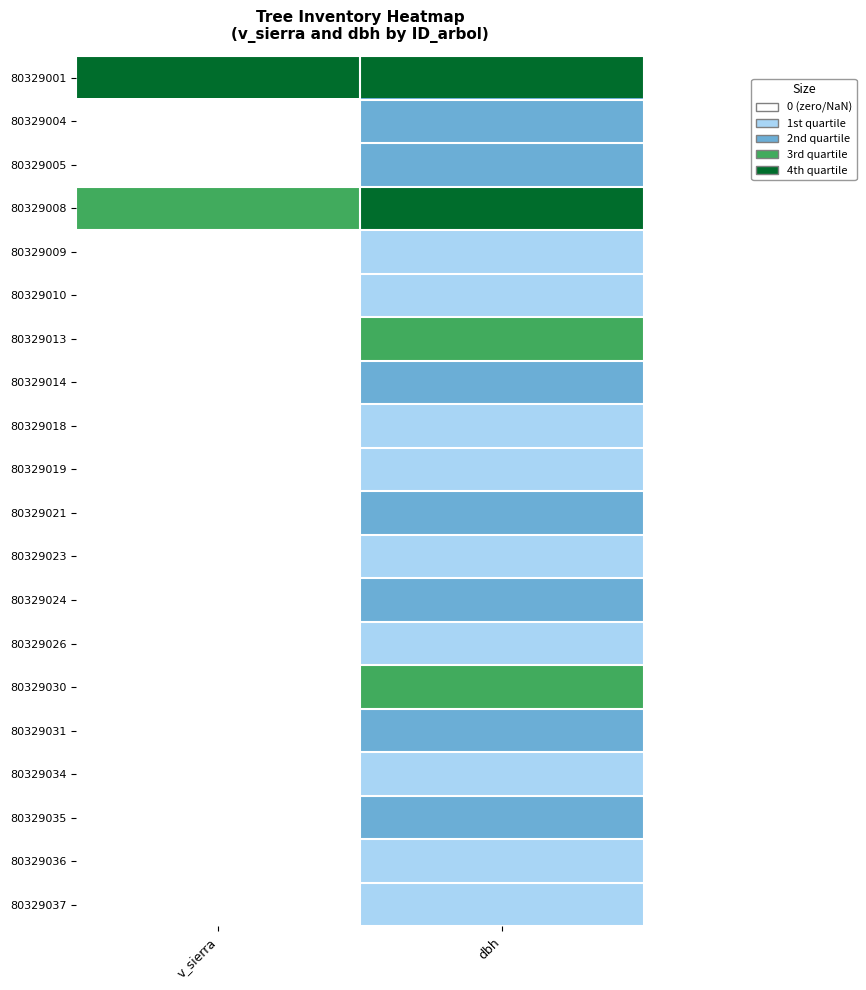

Which label corresponds to the largest value in the chart?

v_sierra